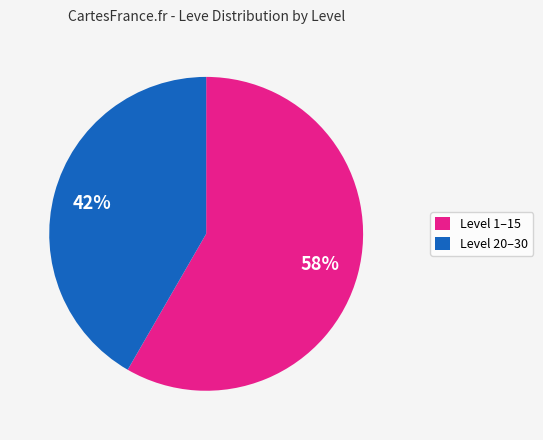

The Level 20–30 slice represents 42% of the pie. True or false?

True